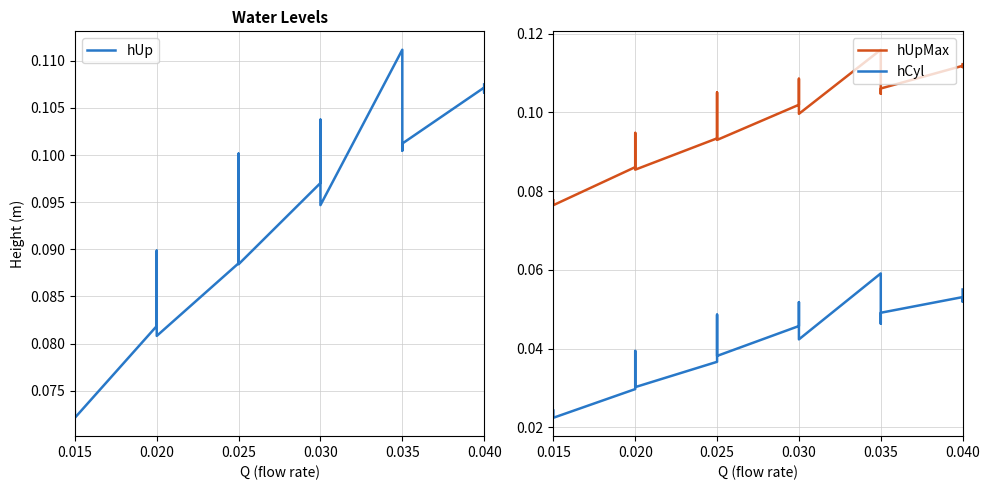

Reading left to right, list all the values displayed in this chart.

hUp: 0.1	0.1	0.1	0.1	0.1	0.1	0.1	0.1	0.1	0.1	0.1	0.1	0.1	0.1	0.1	0.1	0.1	0.1	0.1	0.1
hUpMax: 0.1	0.1	0.1	0.1	0.1	0.1	0.1	0.1	0.1	0.1	0.1	0.1	0.1	0.1	0.1	0.1	0.1	0.1	0.1	0.1
hCyl: 0.0	0.0	0.0	0.0	0.0	0.0	0.0	0.0	0.0	0.0	0.1	0.0	0.0	0.1	0.0	0.0	0.0	0.1	0.1	0.1